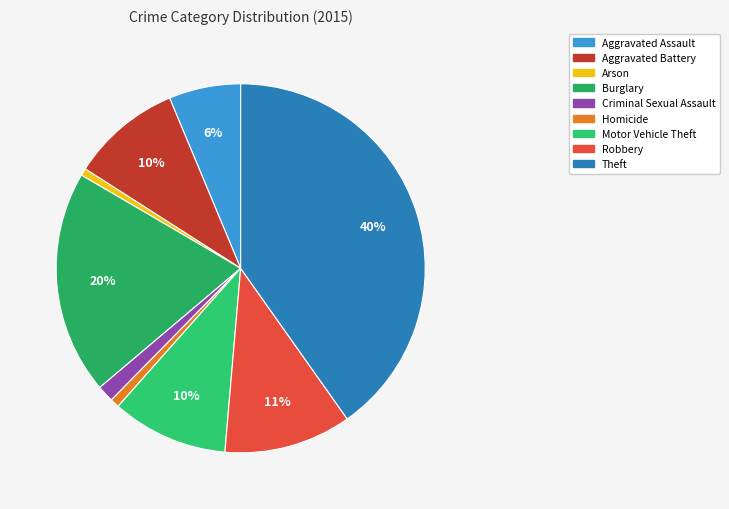

What percentage is the Aggravated Battery slice, to the nearest percent?

10%